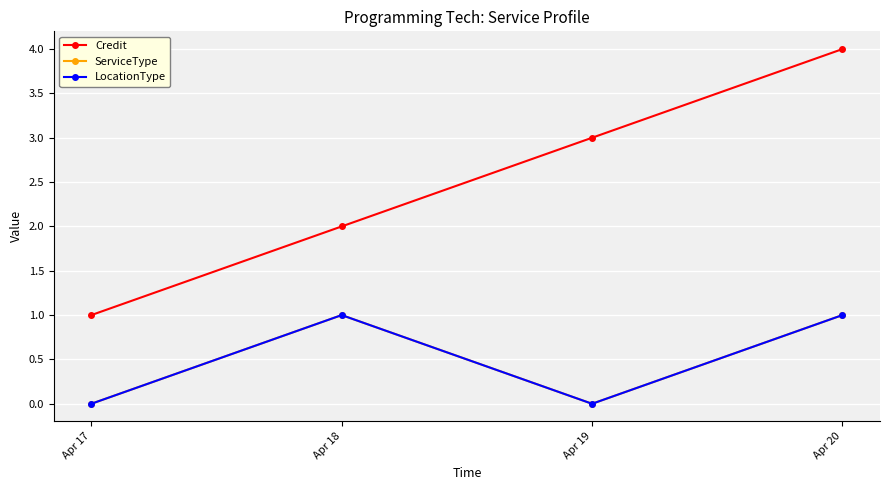

How many interior local valleys does the LocationType series have?

1